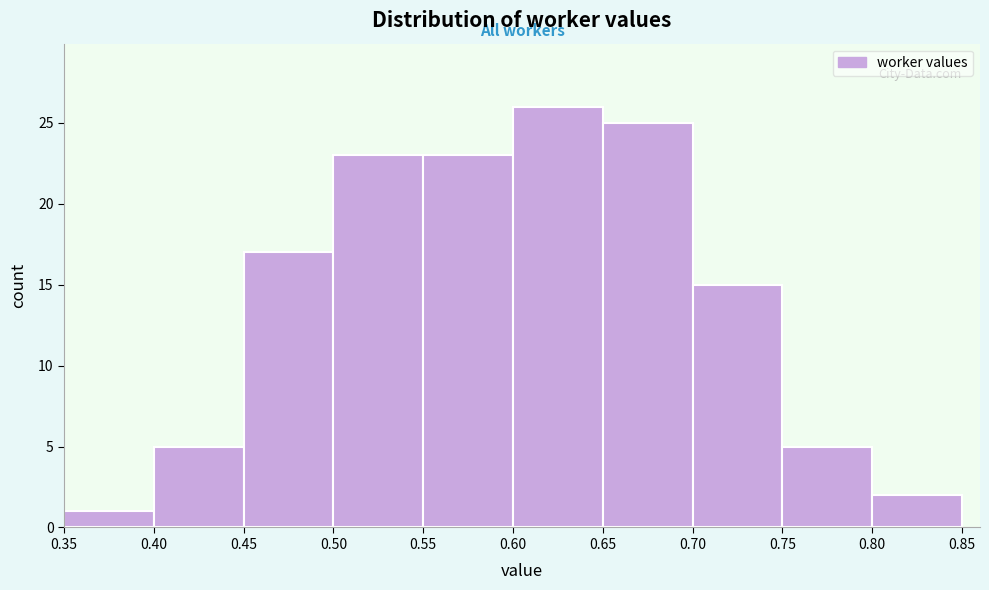

Reading left to right, list every bar in this chart as the range it spans on the x-axis followed by its height. The values are not printed on the chart, so give them approximately, as read against the axis.

0.35 to 0.40: 1
0.40 to 0.45: 5
0.45 to 0.50: 17
0.50 to 0.55: 23
0.55 to 0.60: 23
0.60 to 0.65: 26
0.65 to 0.70: 25
0.70 to 0.75: 15
0.75 to 0.80: 5
0.80 to 0.85: 2